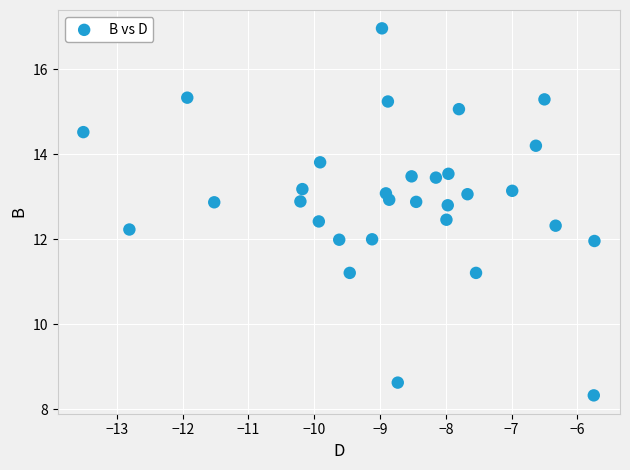

What is the range of X values (max minus min)?

7.8